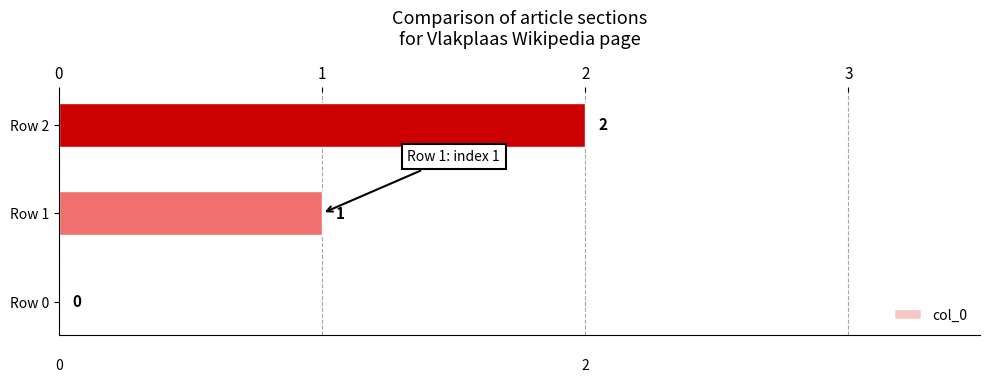

True or false: the data shows 0 at Row 0.

True